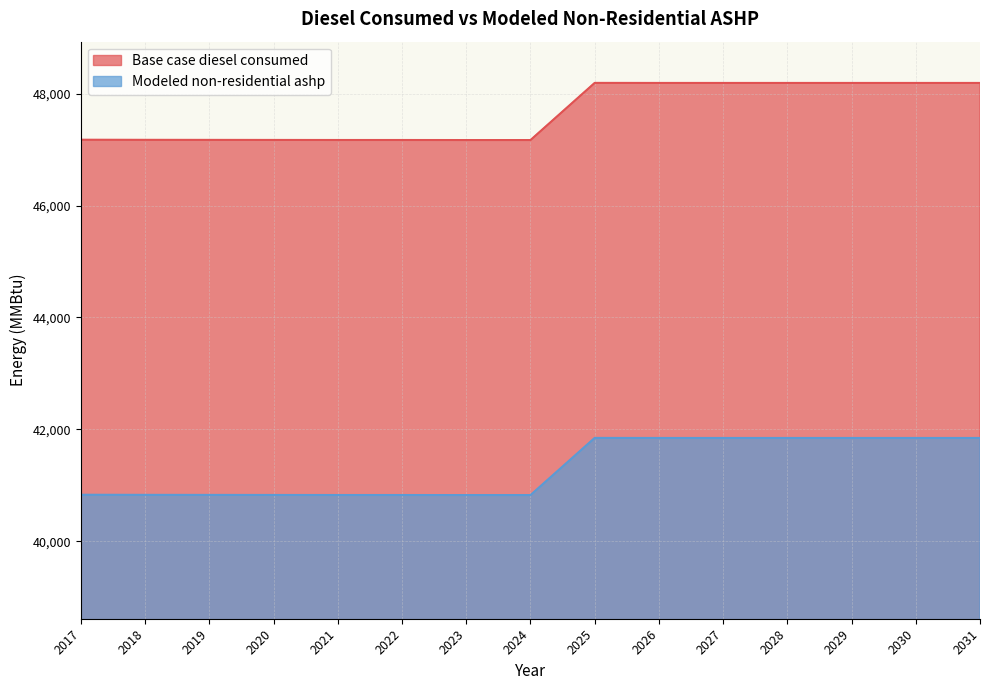

True or false: Base case diesel consumed and Modeled non-residential ashp intersect in this chart.

False